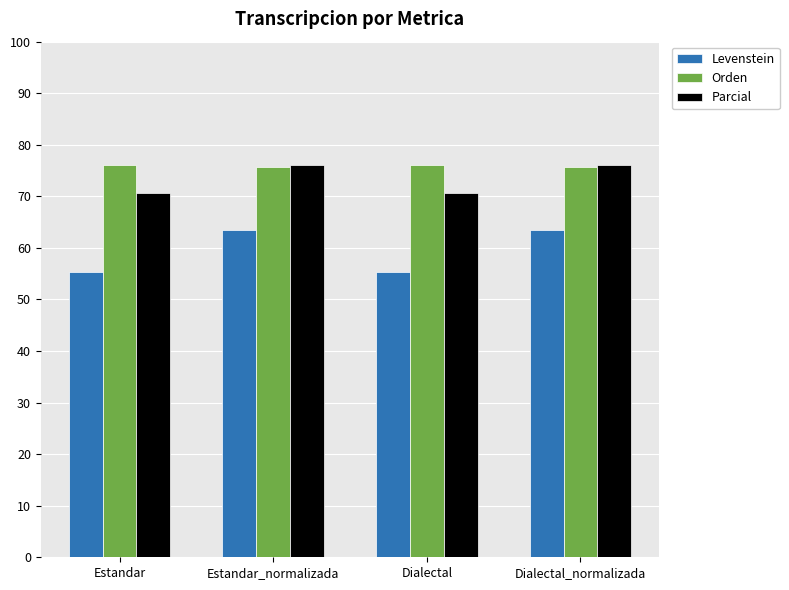

What value does the Levenstein series have at Dialectal_normalizada?

63.5